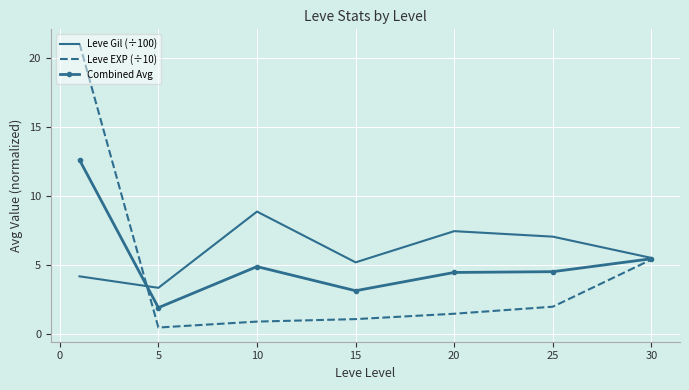

Which series has the widest spread of values?

Leve EXP (÷10)